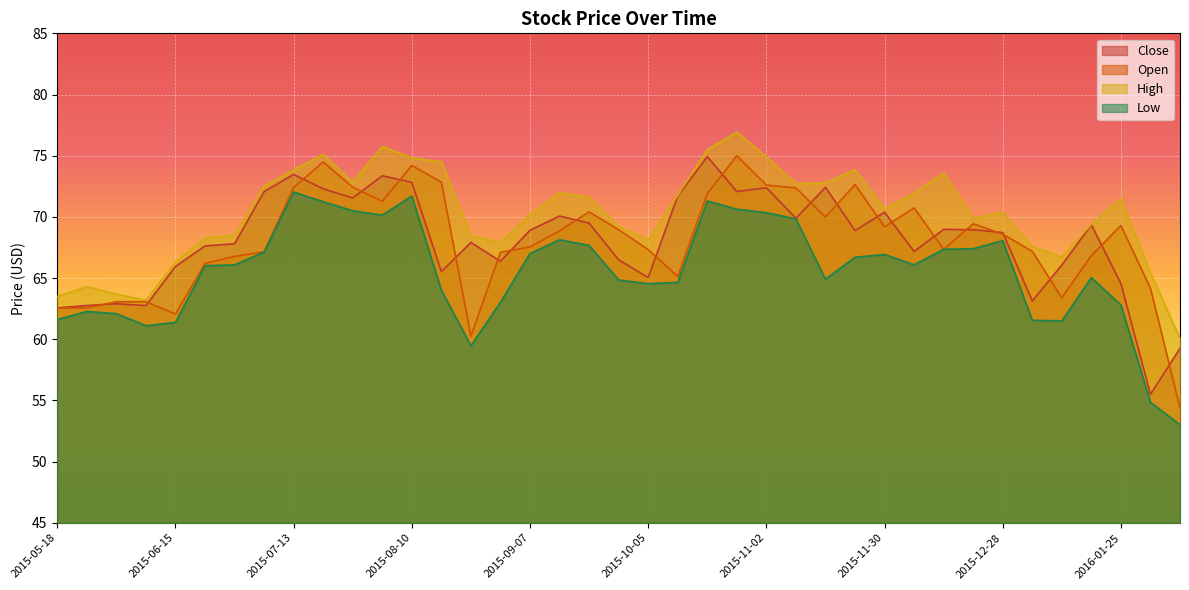

How many lines are shown in the chart?

4